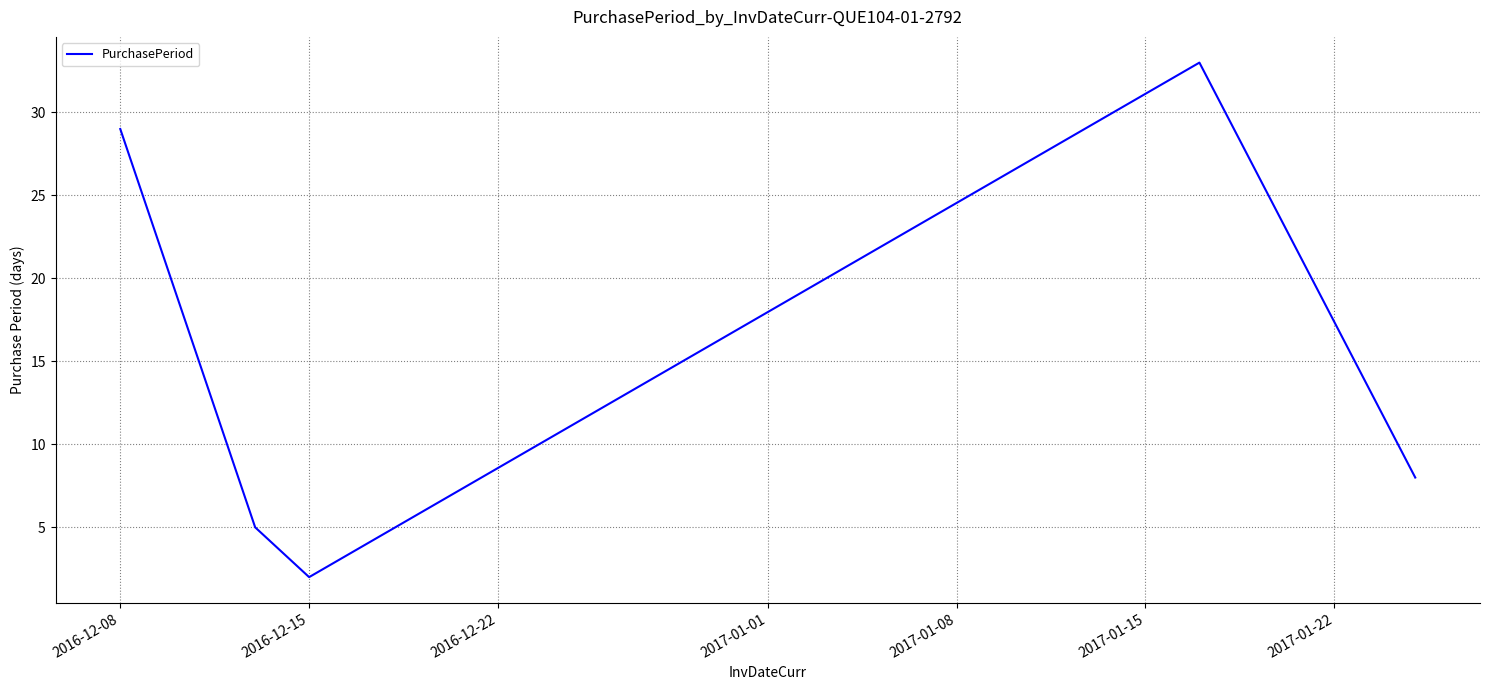

What is the maximum value shown in the chart?

33